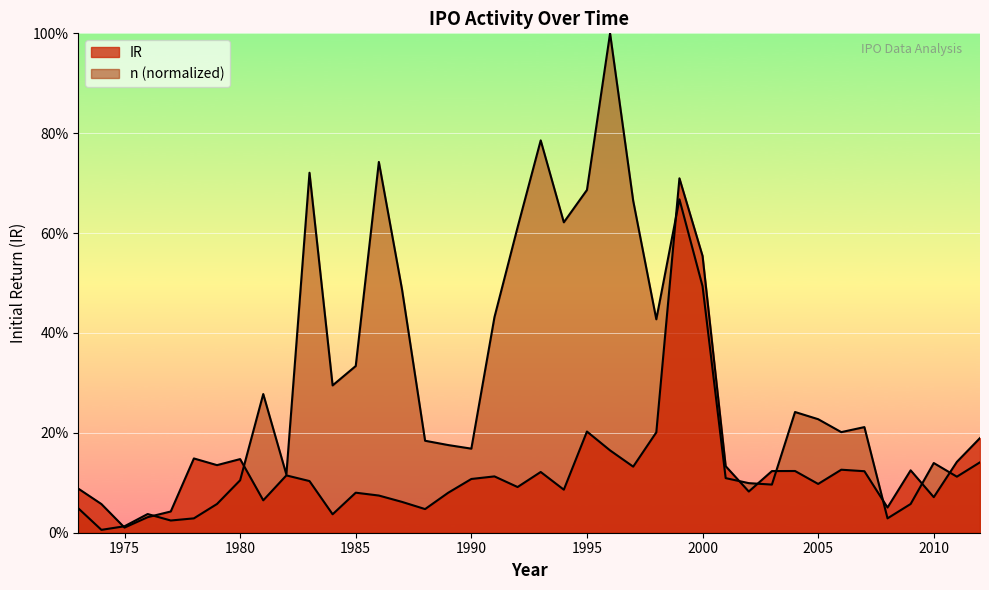

Which series ends up on top after the final intersection of IR and n?

IR